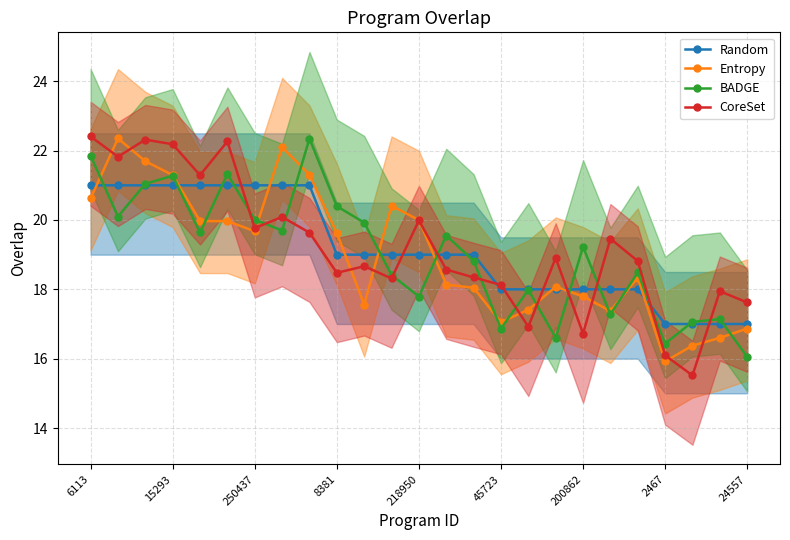

Rank the series at 10 from lowest to highest value.

Entropy, CoreSet, Random, BADGE